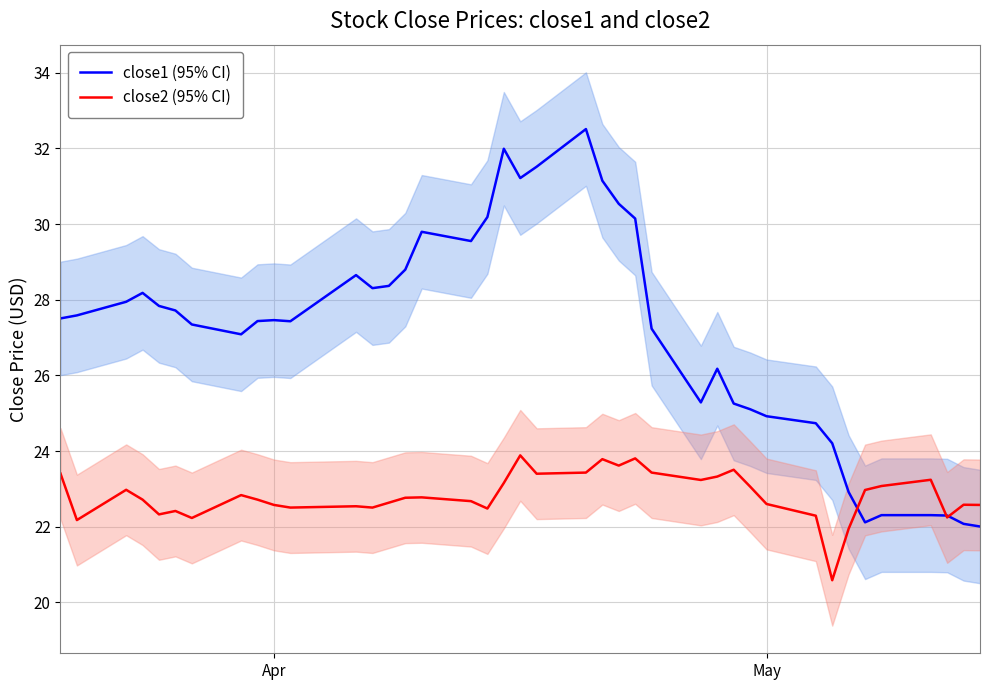

True or false: close1 (95% CI) has more than 2 interior local peaks.

True